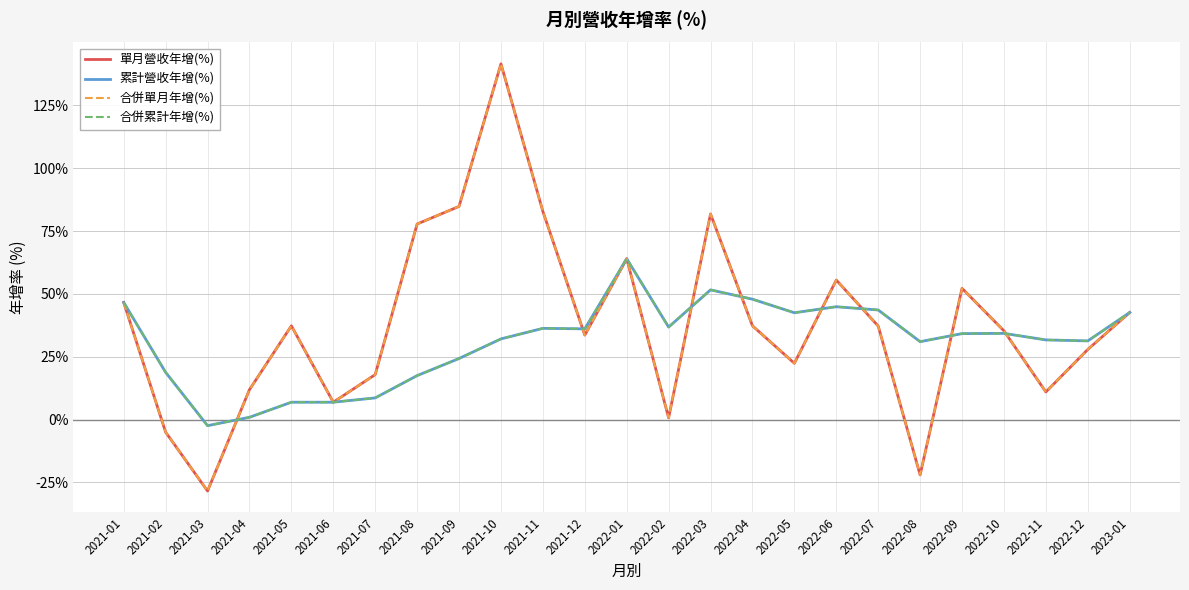

Is this an area chart (filled region under the line)?

No